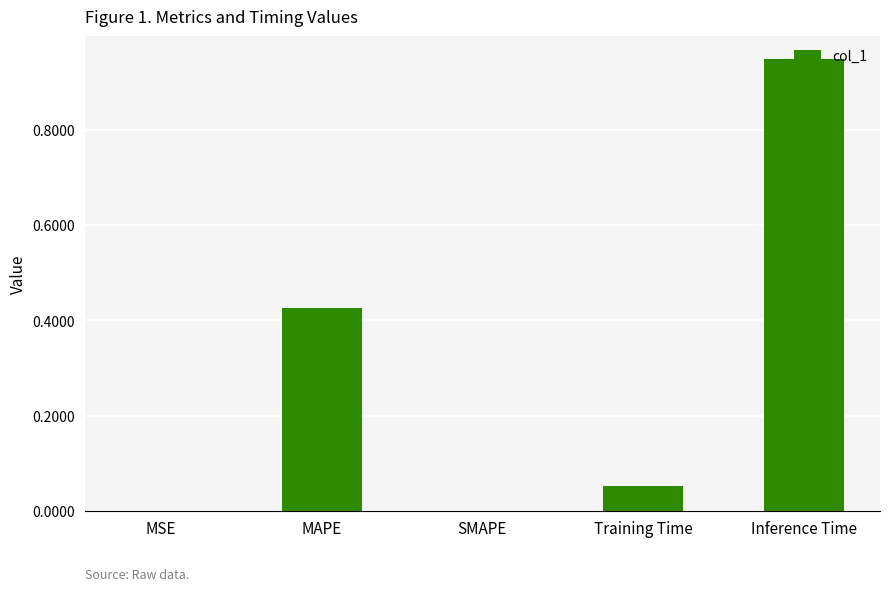

Is it true that the value at SMAPE is 0.6?

False